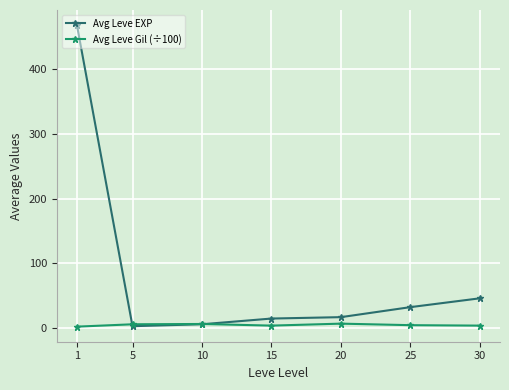

What is the value of the Avg Leve EXP point at the 4th from the left?

14.2